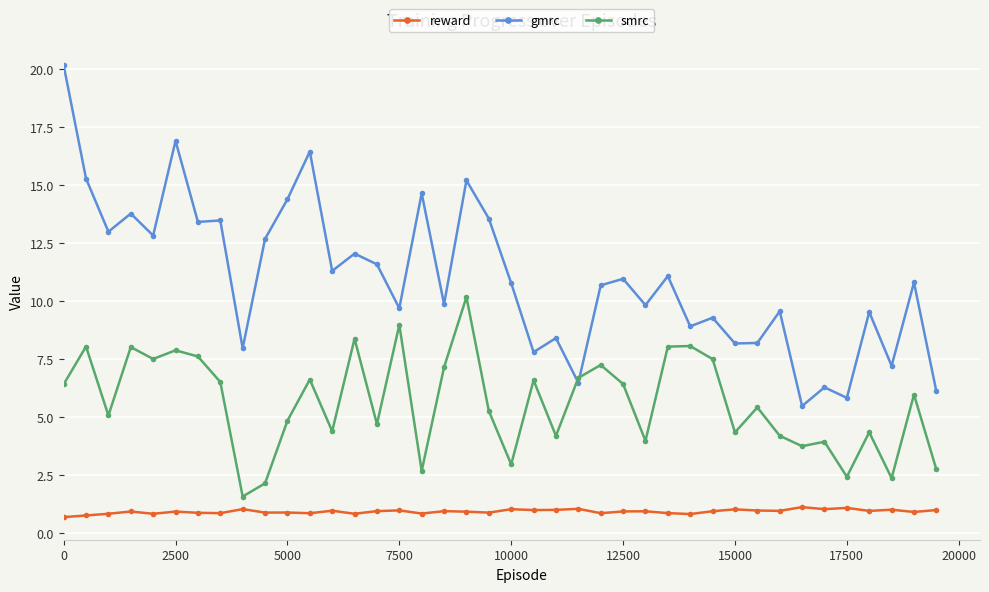

Rank the series by their average value, from highest to lowest.

gmrc, smrc, reward